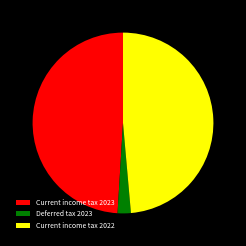

How many segments does this pie chart have?

3